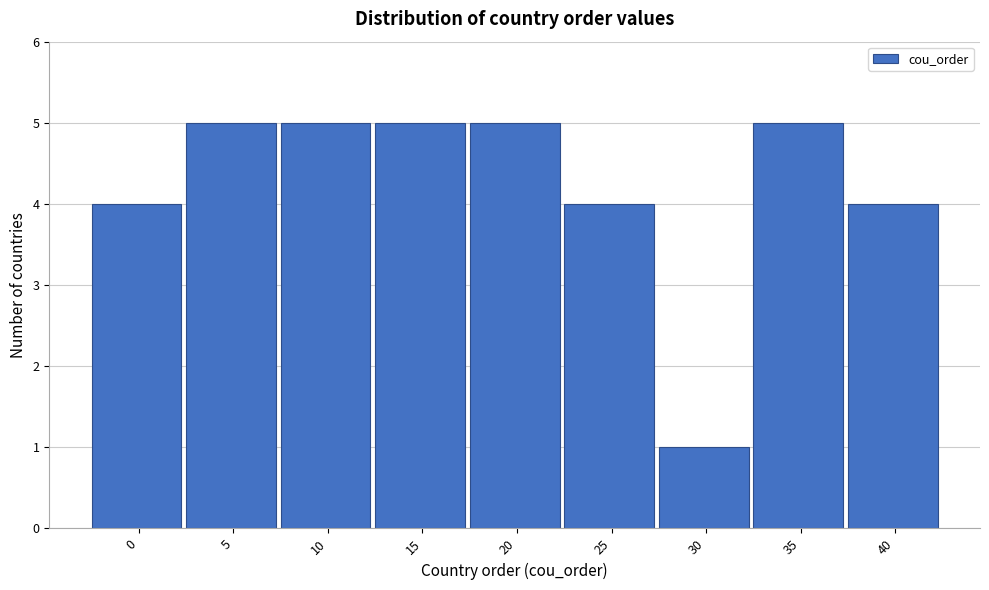

Reading left to right, extract all data points from this chart.

0=4	5=5	10=5	15=5	20=5	25=4	30=1	35=5	40=4